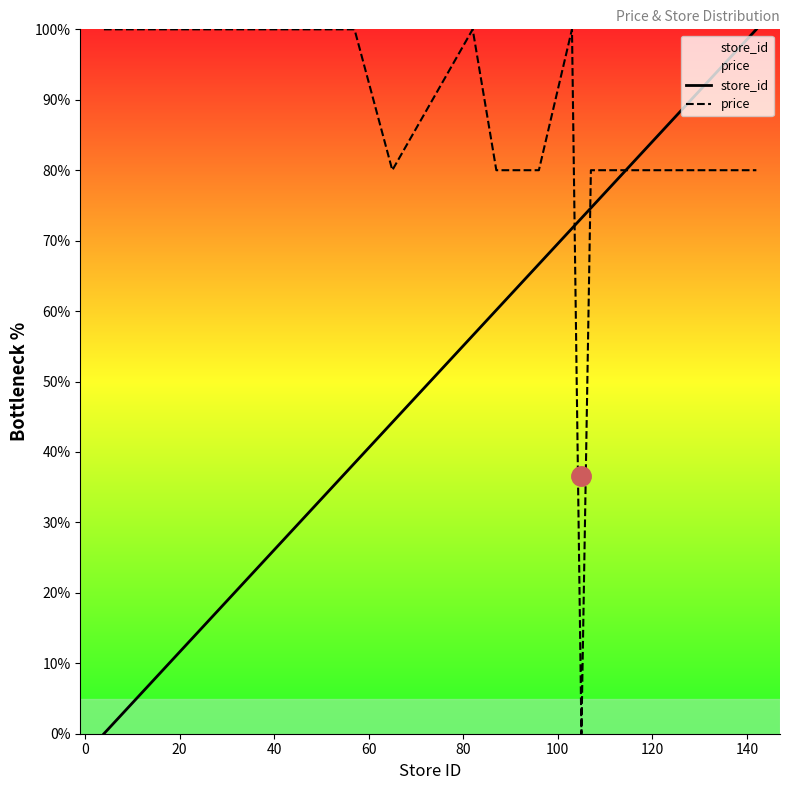

How many data points in store_id are above 71?

10